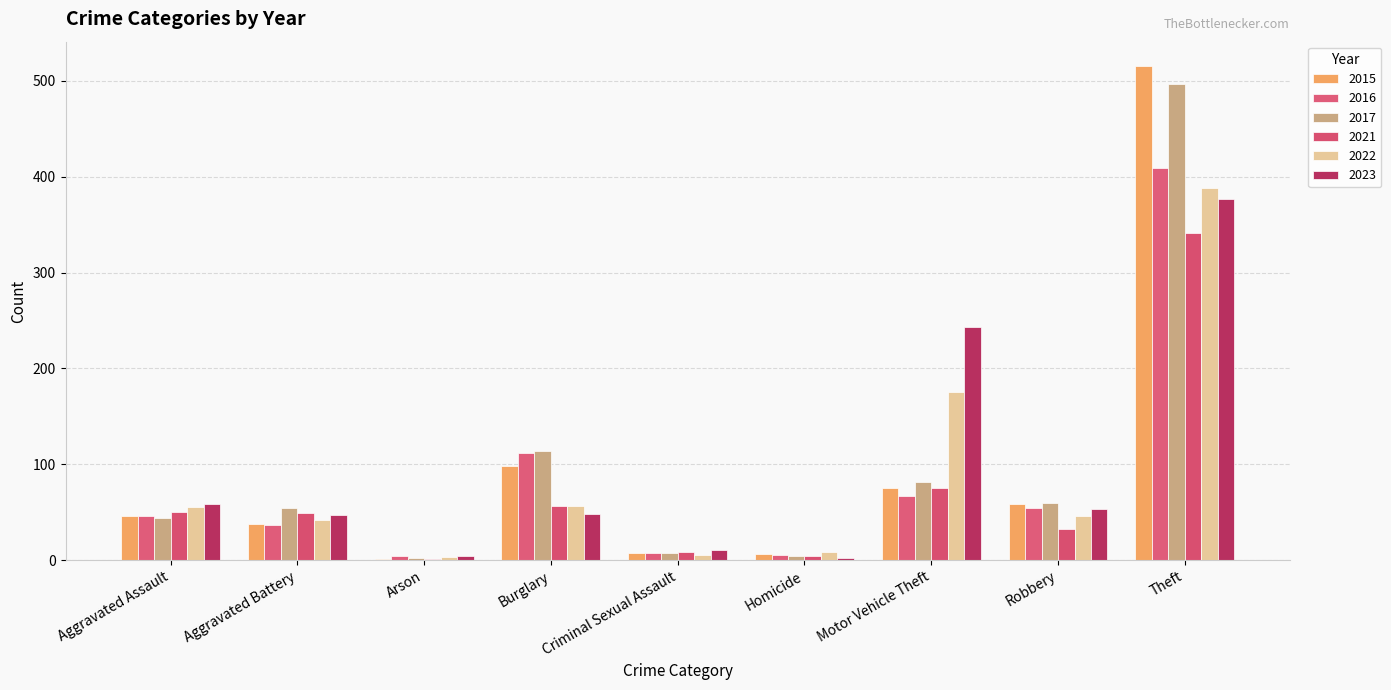

At which category is the sum across all series the highest?

Theft